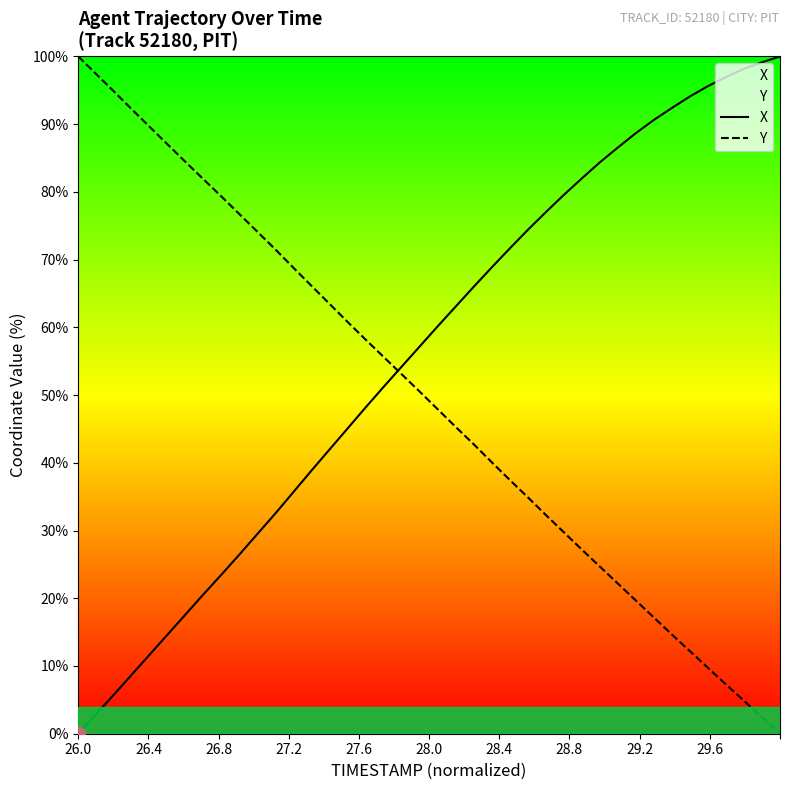

List the series in order of their overall mean, highest first.

X, Y